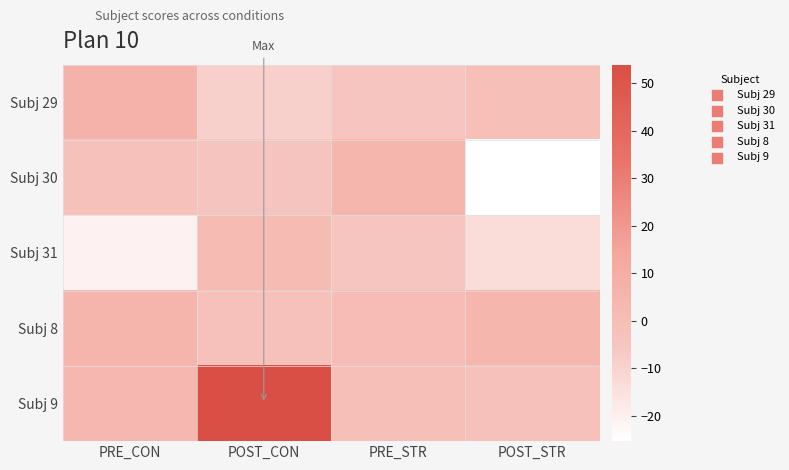

Reading left to right, transcribe all the data shown in this chart.

Subj 29: PRE_CON=6.8	POST_CON=-9.2	PRE_STR=-5.4	POST_STR=-2.1
Subj 30: PRE_CON=-2.8	POST_CON=-4.9	PRE_STR=4.6	POST_STR=-25.3
Subj 31: PRE_CON=-21.0	POST_CON=1.0	PRE_STR=-5.0	POST_STR=-13.3
Subj 8: PRE_CON=5.2	POST_CON=-3.0	PRE_STR=0.5	POST_STR=4.4
Subj 9: PRE_CON=4.0	POST_CON=53.9	PRE_STR=-1.2	POST_STR=-2.5